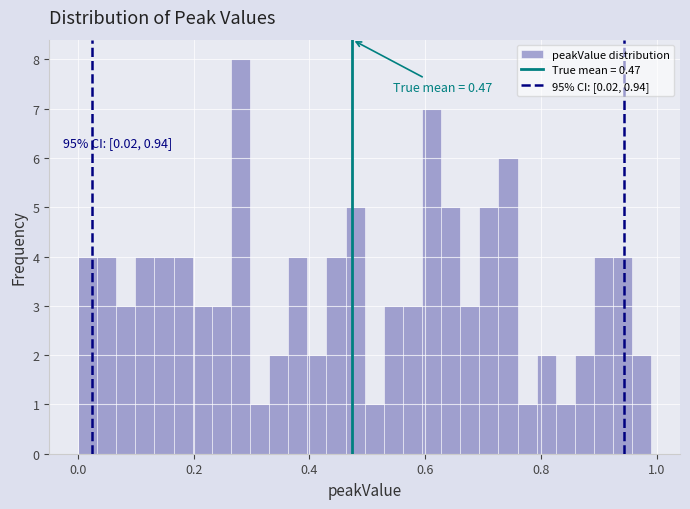

Around what value on the x-axis is the tallest bar? Give the approximate position of its centre, as read against the axis.

0.28